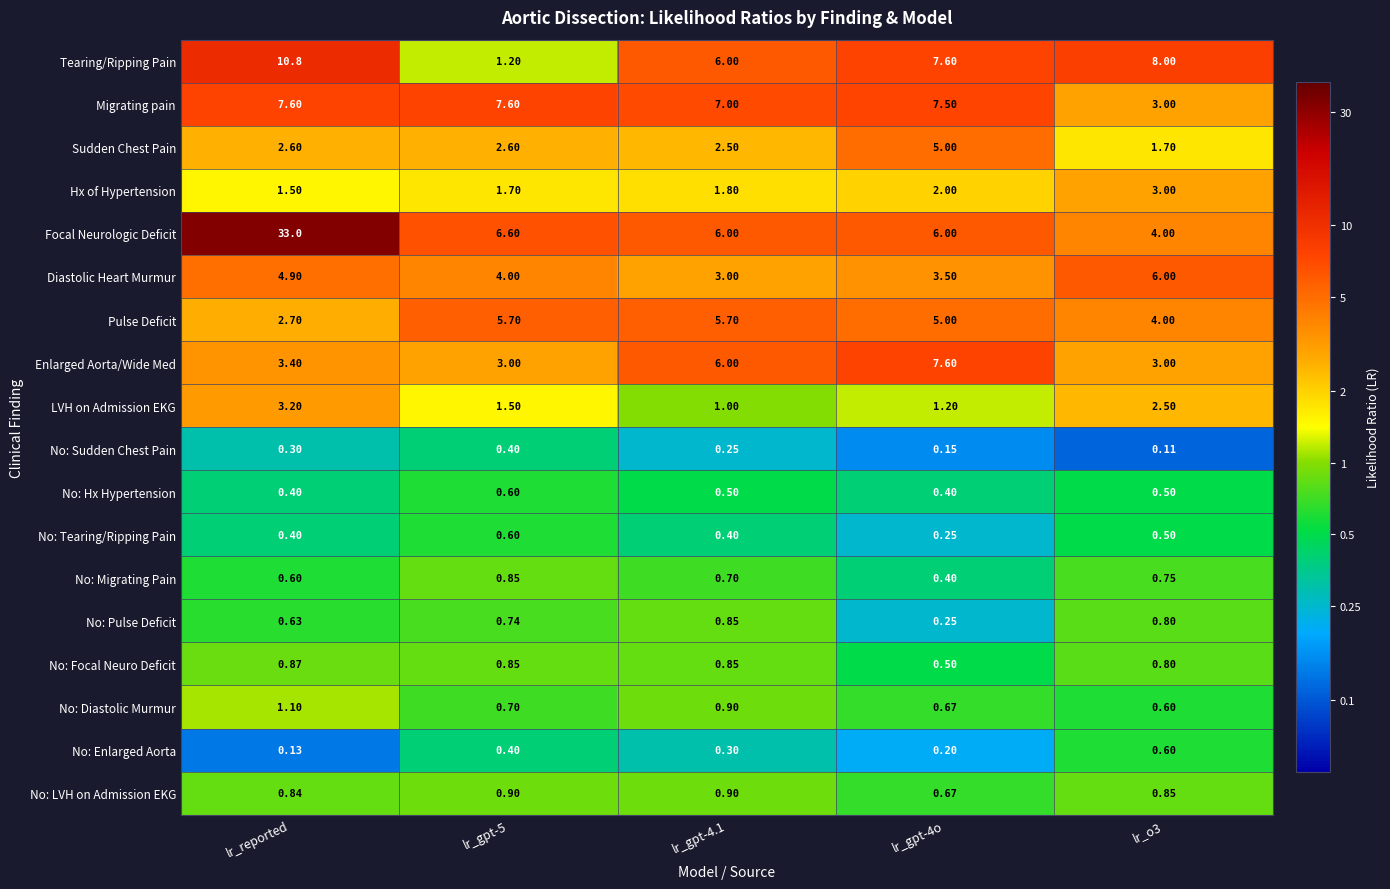

Which series has the largest range (max minus min)?

Focal Neurologic Deficit